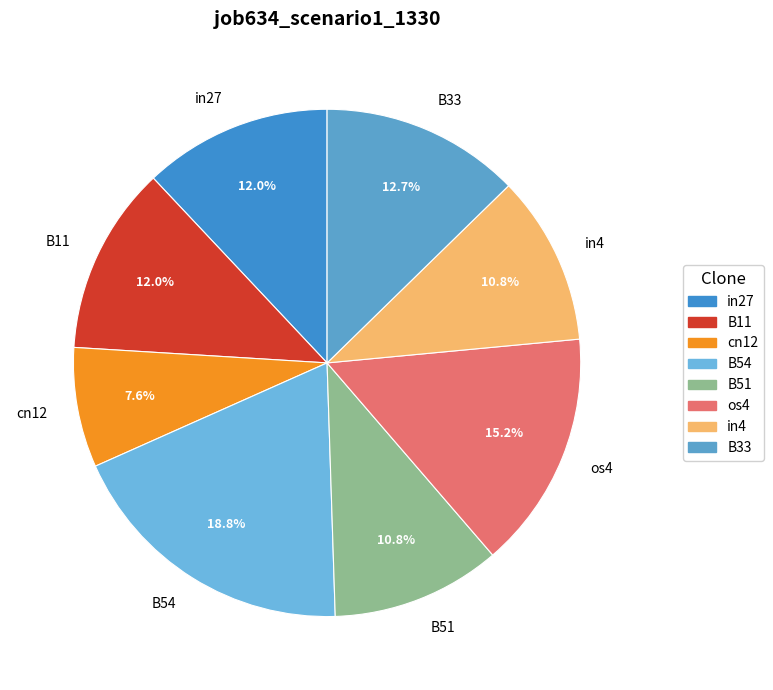

To the nearest percent, what is the combined percentage of B33 and os4?

28%